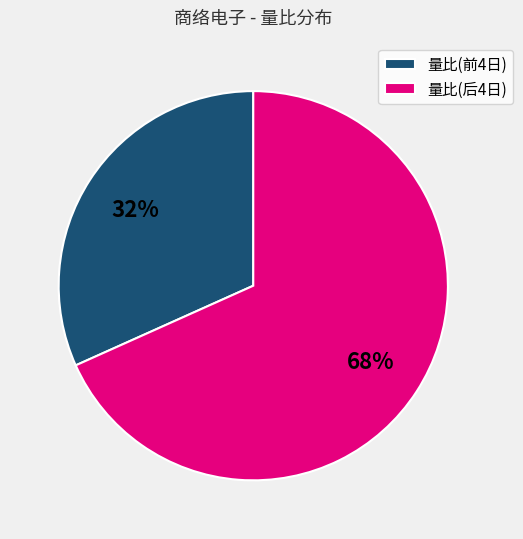

How many slices are in this pie chart?

2